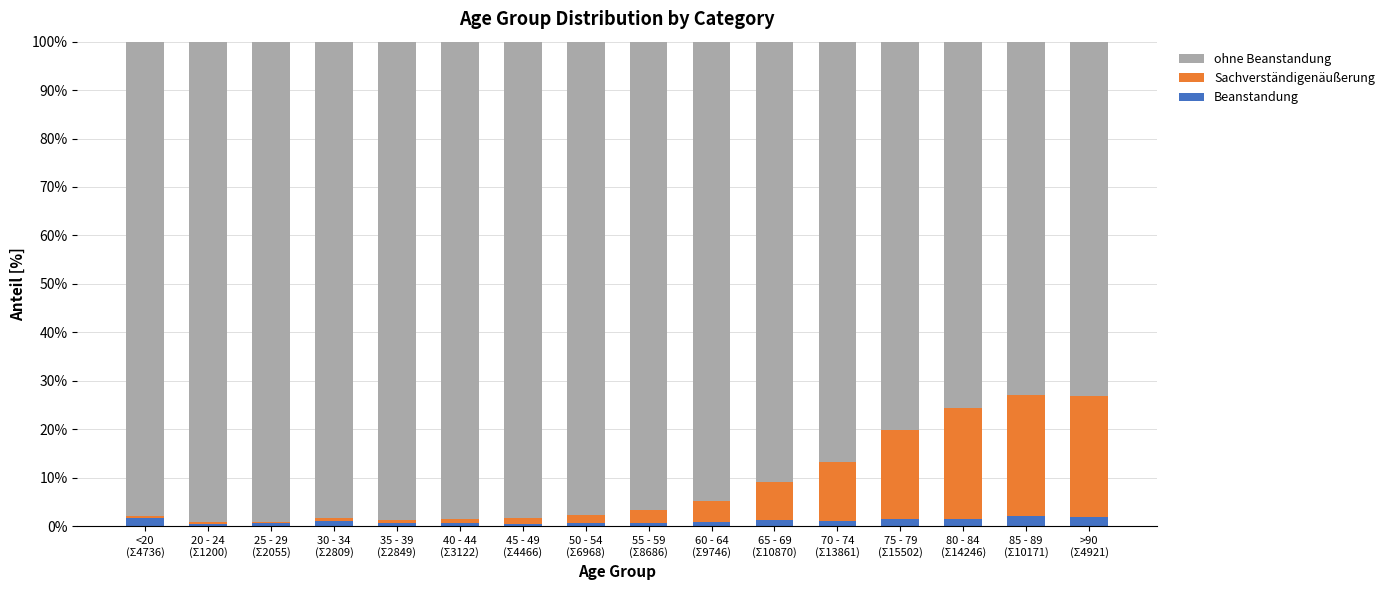

How many data points does each series have?

16